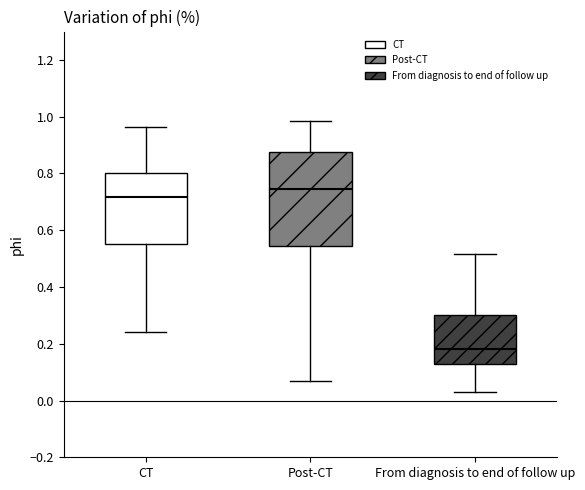

Comparing the boxes themselves (not the whiskers), which one is the tallest?

Post-CT